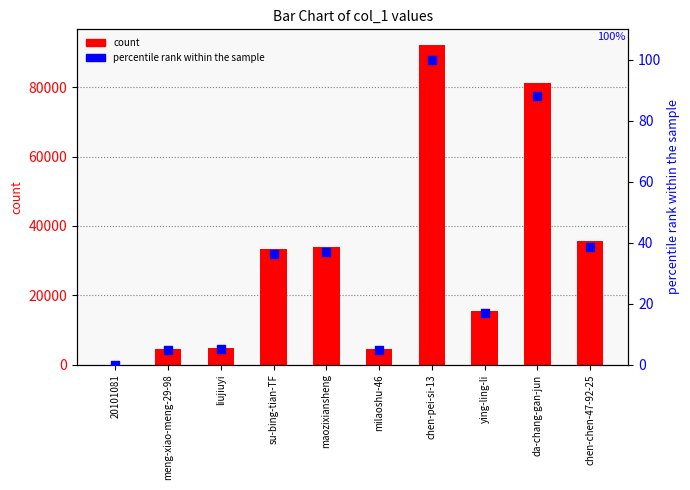

Is the value of count at chen-chen-47-92-25 greater than the value of percentile rank within the sample at liujiuyi?

Yes